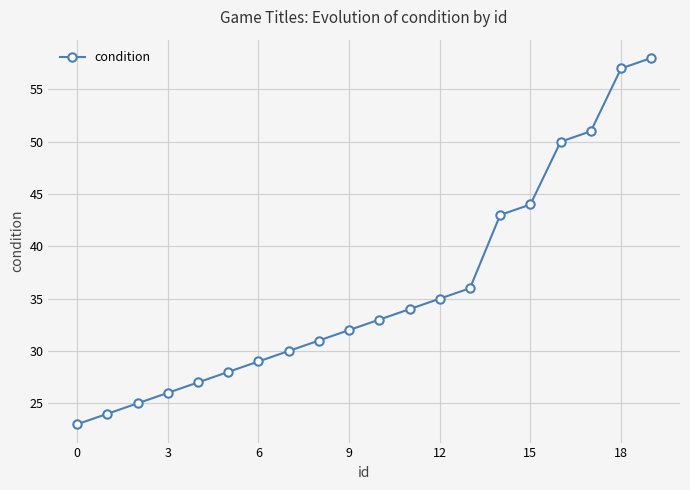

What is the smallest value displayed?

23